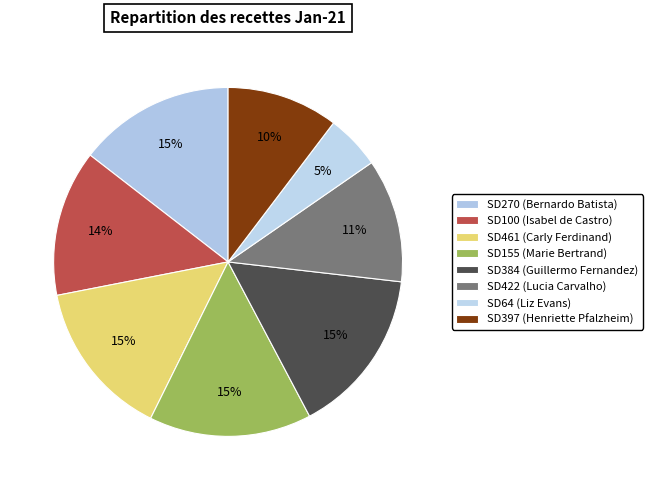

To the nearest percent, what is the difference between the largest and smallest slice percentages?

10%